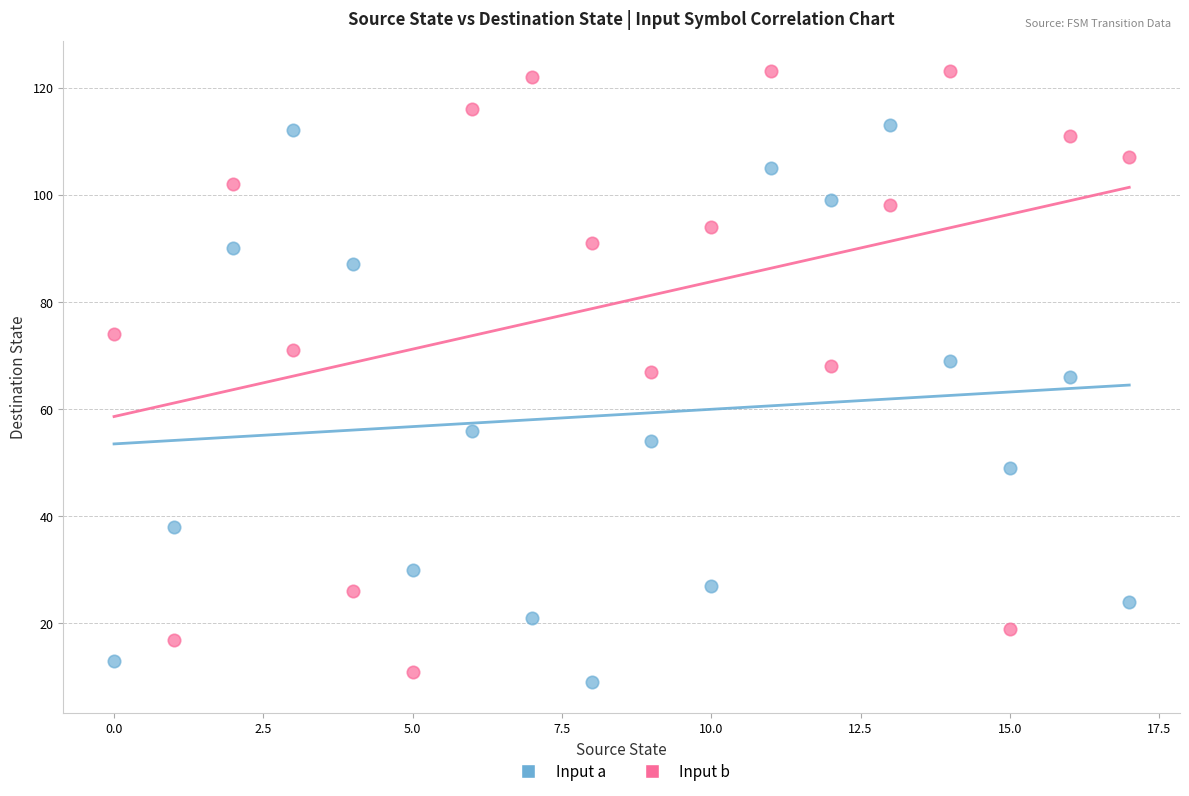

Which series contains the highest Y value?

Input b